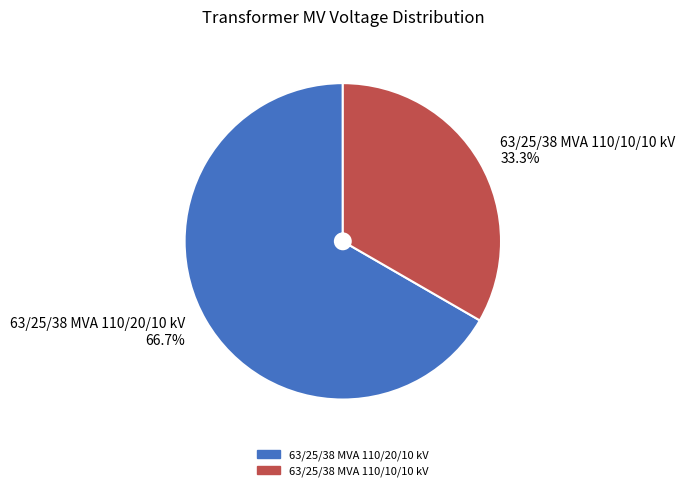

How many slices are in this pie chart?

2